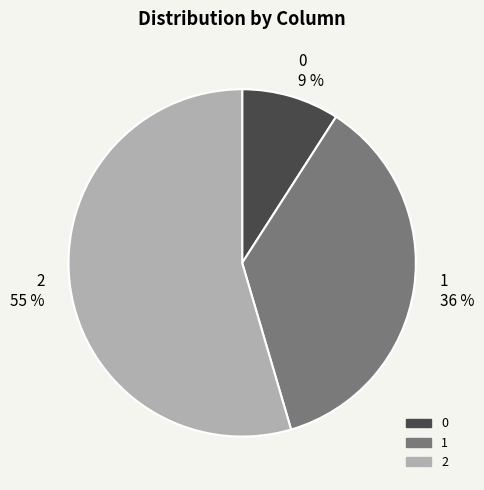

To the nearest percent, what is the combined percentage of 1 and 0?

45%